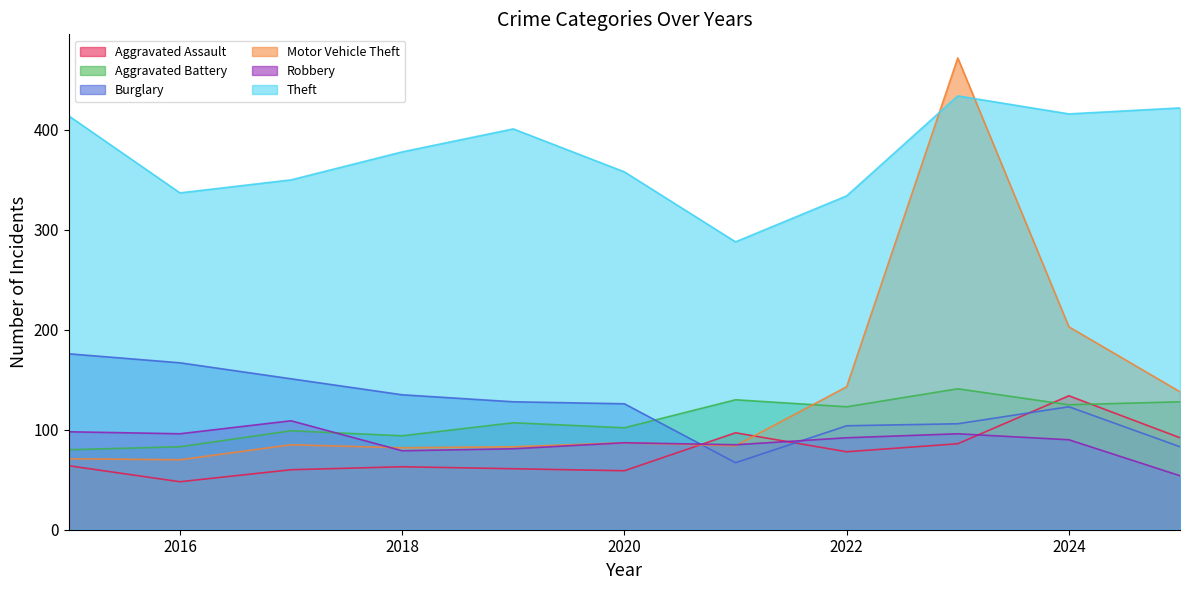

True or false: Burglary and Theft cross at least once.

False